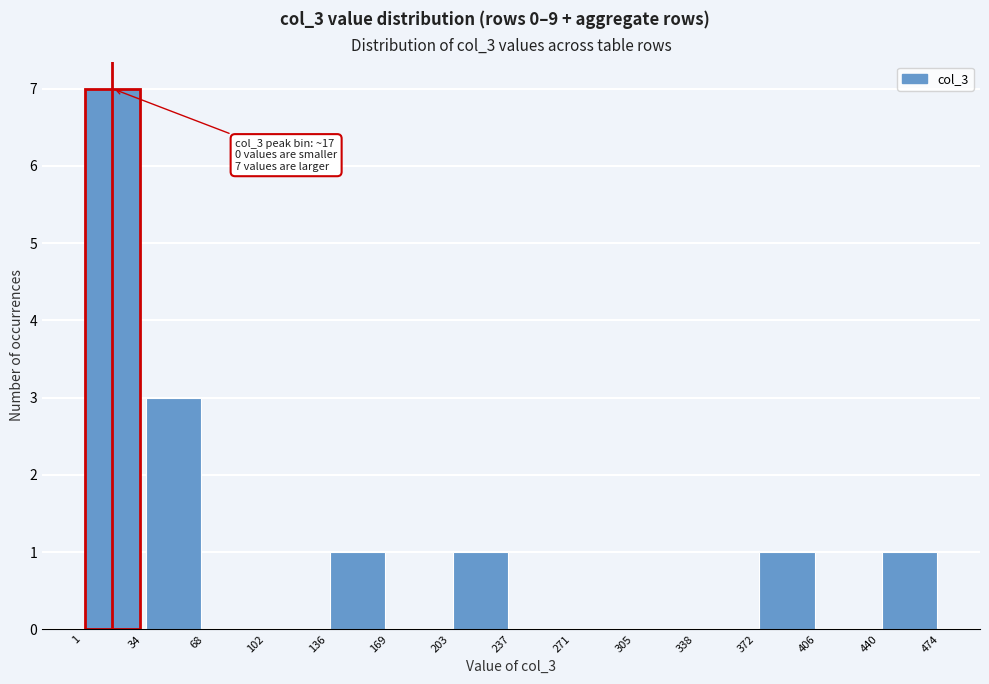

Over which range of the x-axis is the bar tallest?

1 to 34